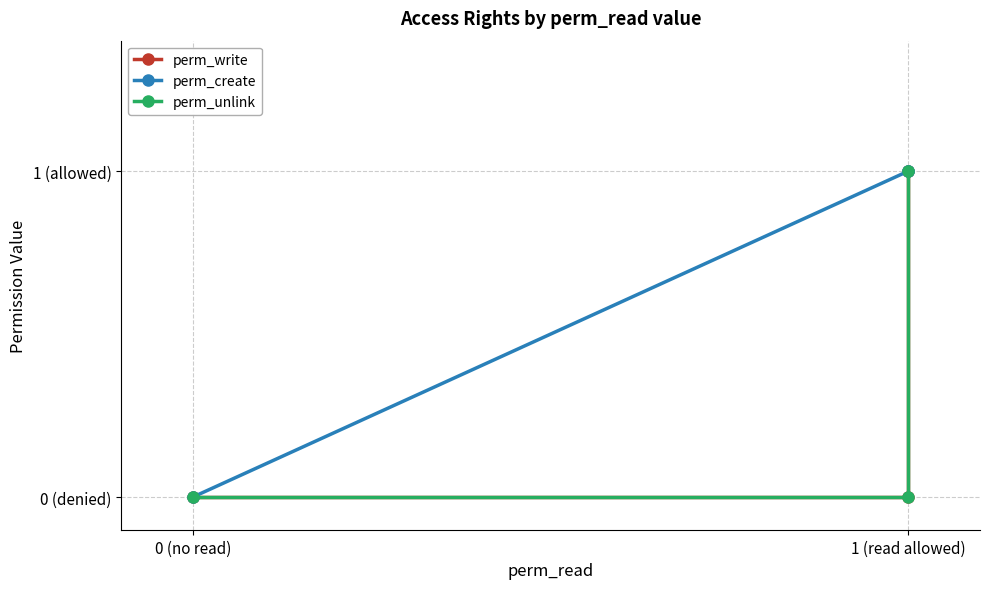

Is it true that perm_write equals 0 at 0 (no read)?

True